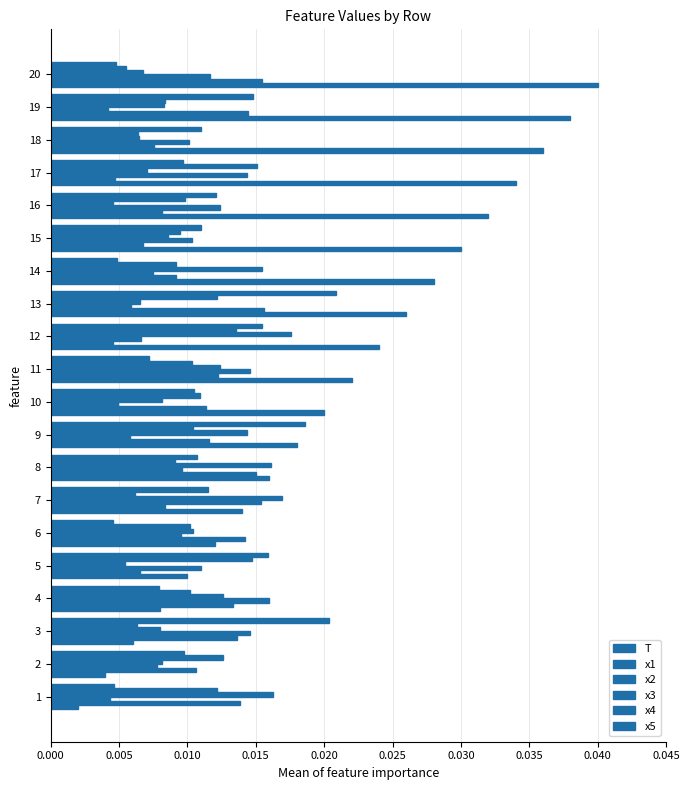

At how many categories does at least one series exceed 0?

20